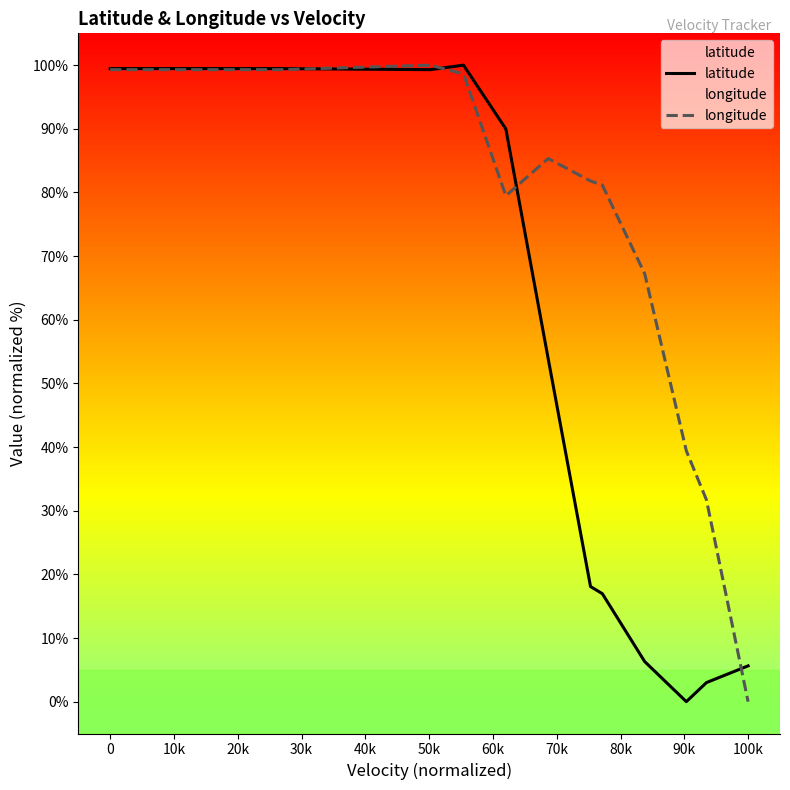

What is the value of the longitude point at the 13th from the left?

79.5